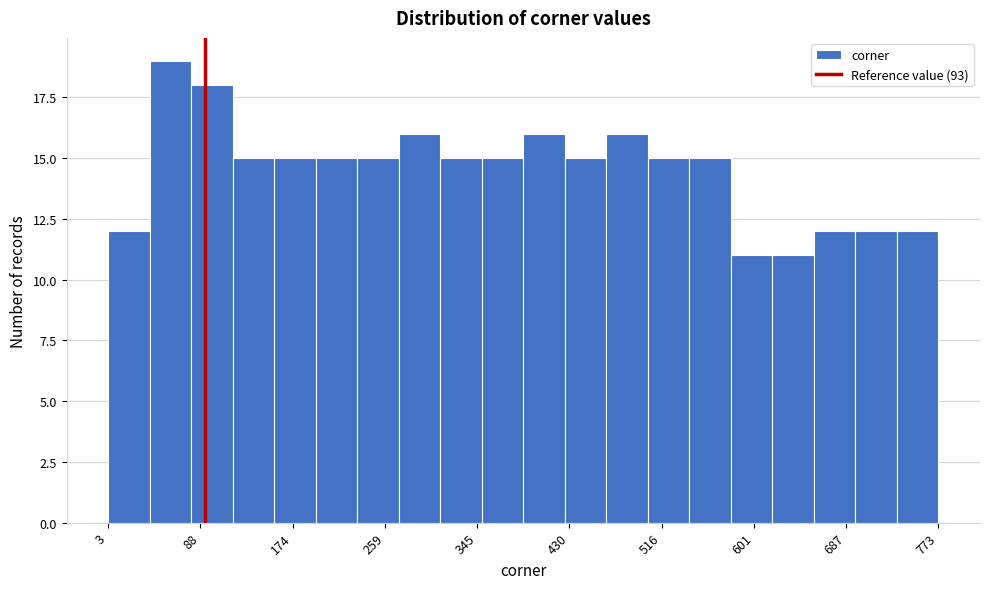

Around what value on the x-axis is the tallest bar? Give the approximate position of its centre, as read against the axis.

60